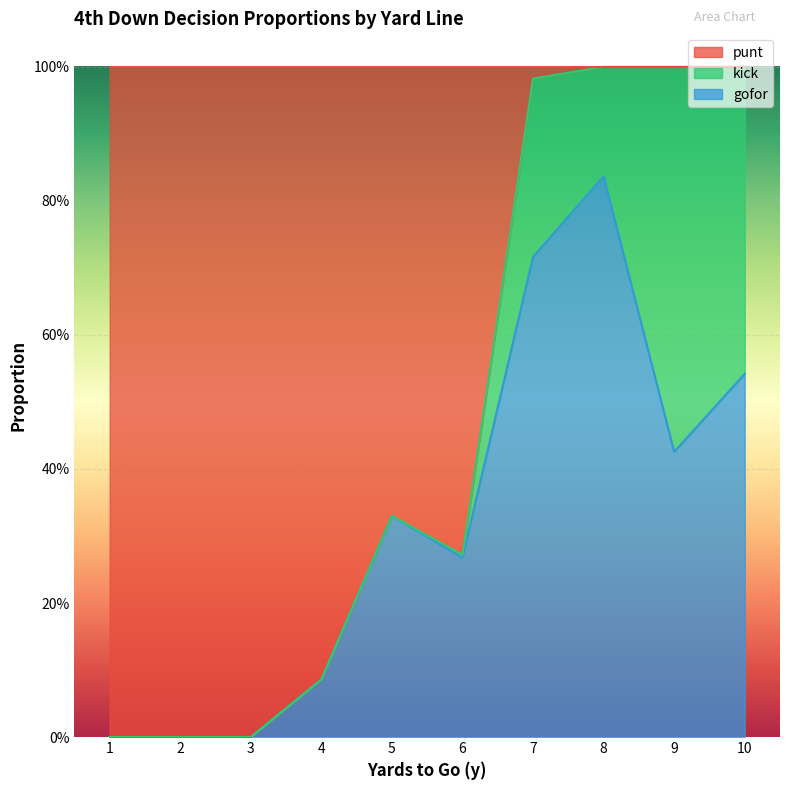

What are all the series names shown in the legend?

punt, kick, gofor